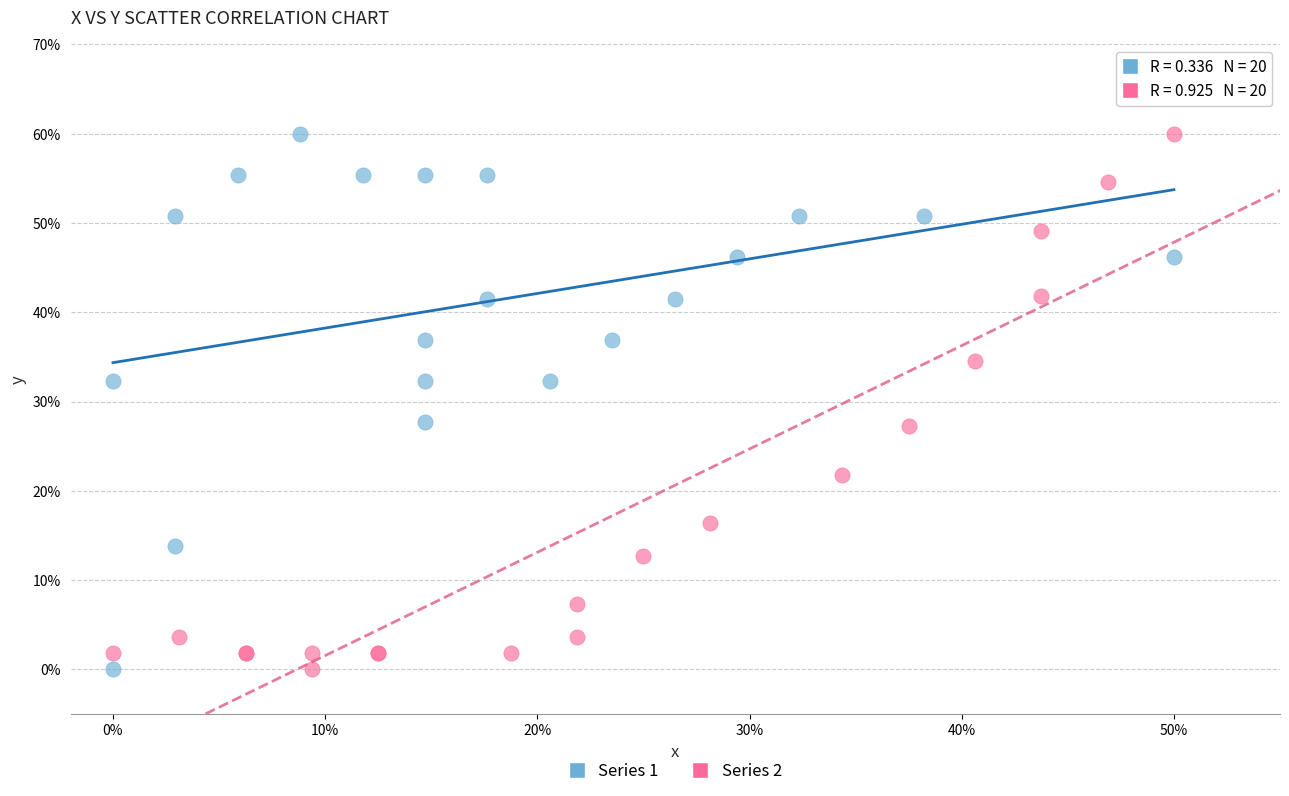

What are all the series names shown in the legend?

Series 1, Series 2